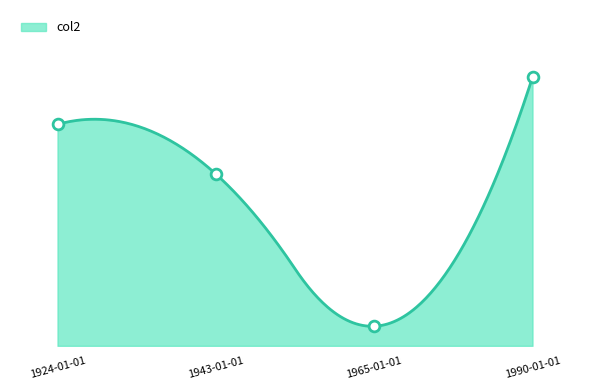

Which has a higher value, 1990-01-01 or 1943-01-01?

1990-01-01